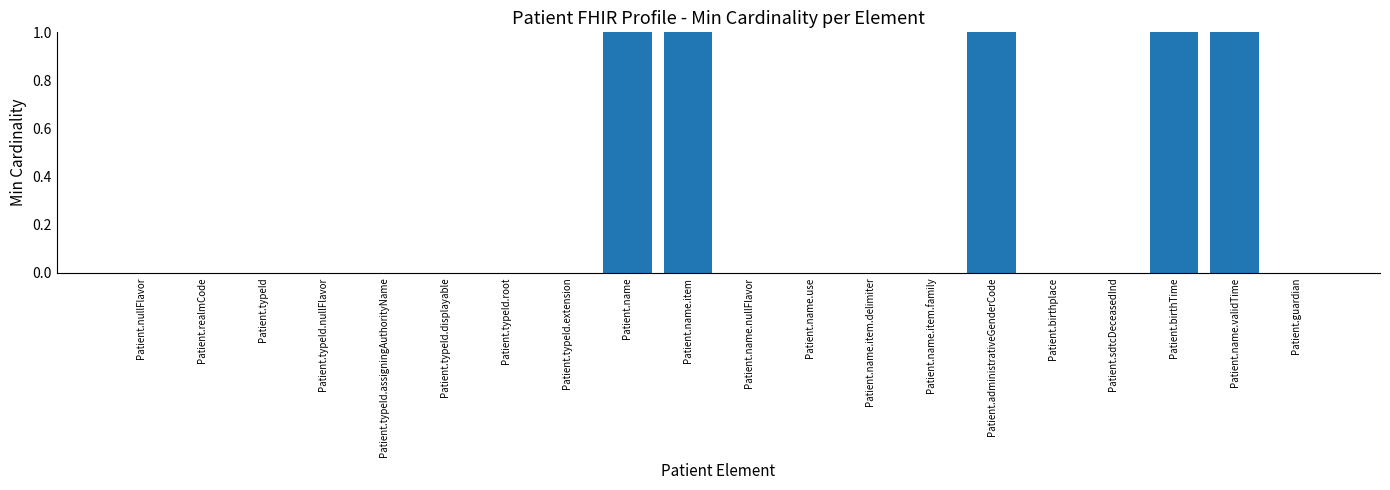

True or false: the data shows 1 at Patient.name.

True